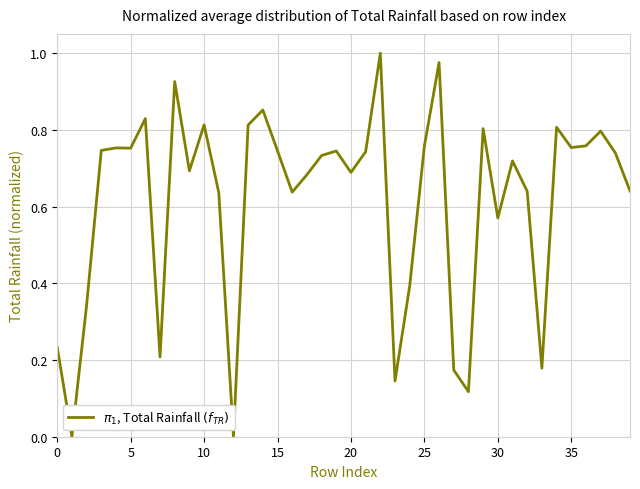

True or false: there are more than 0 points higher than both neighbors.

True